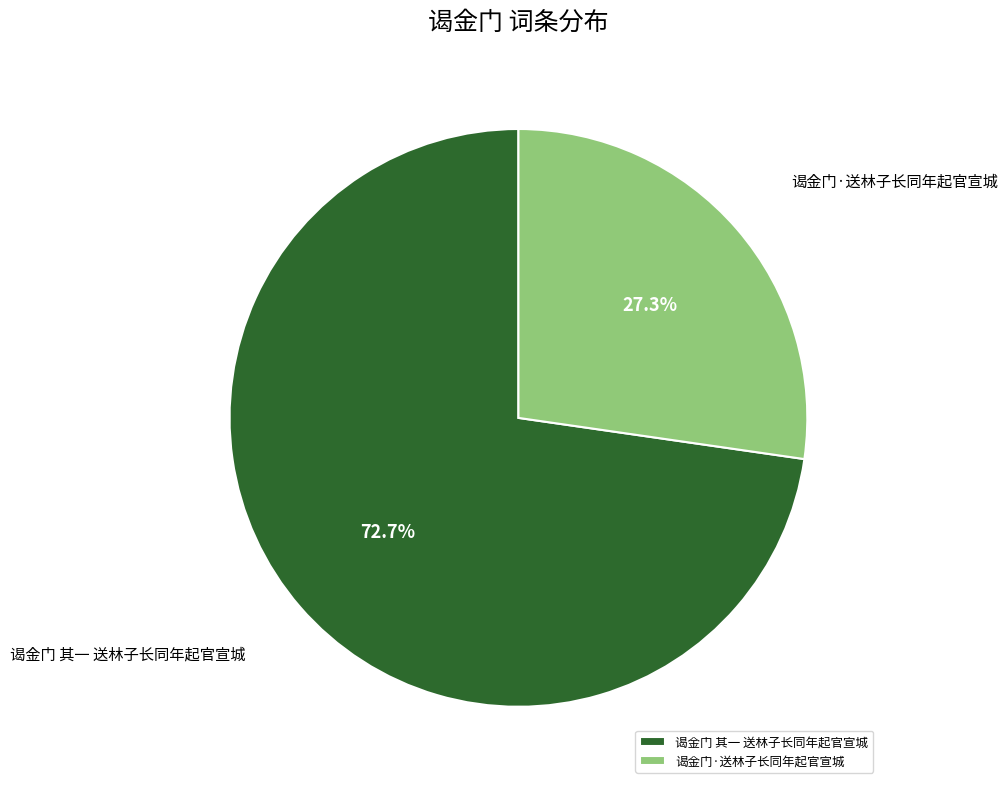

What percentage is the 谒金门 其一 送林子长同年起官宣城 slice, to the nearest percent?

73%